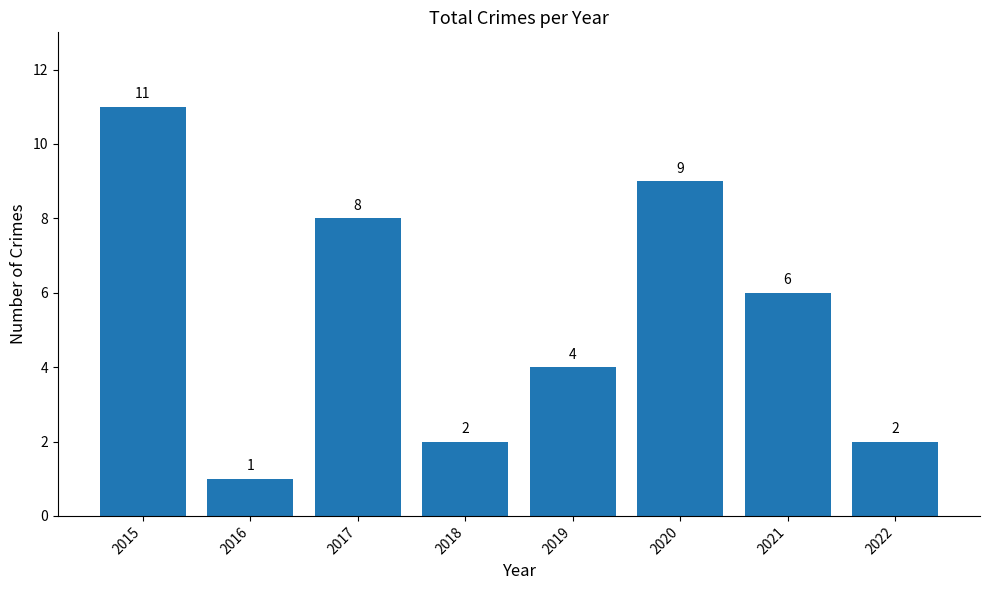

What is the value of the 2nd bar from the left?

1